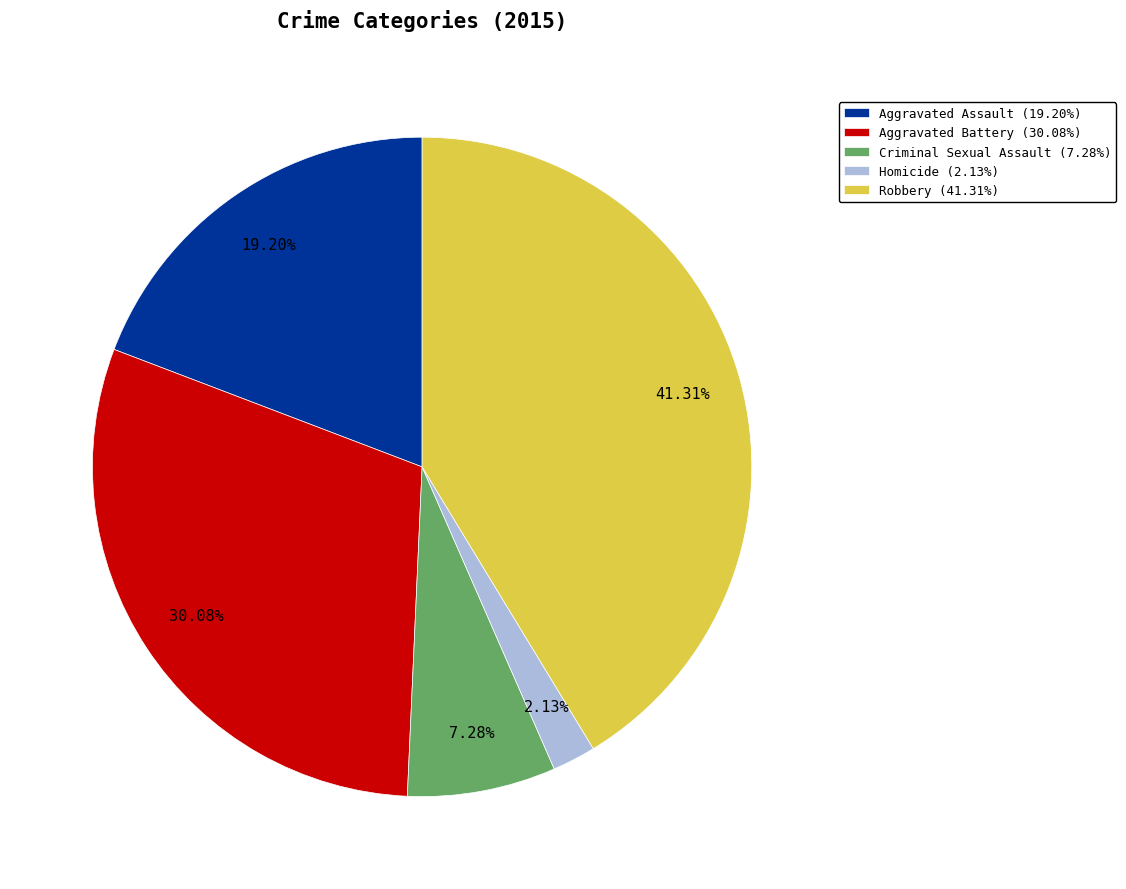

What percentage do Aggravated Assault and Homicide together represent?

21.3%